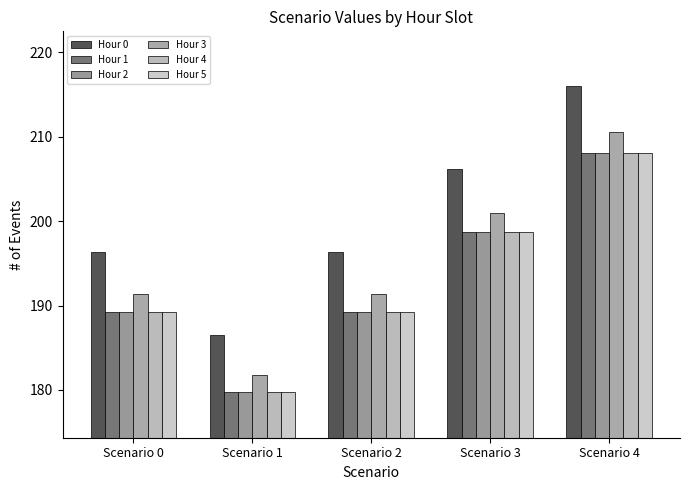

What is the average value of the Hour 1 series?

193.0